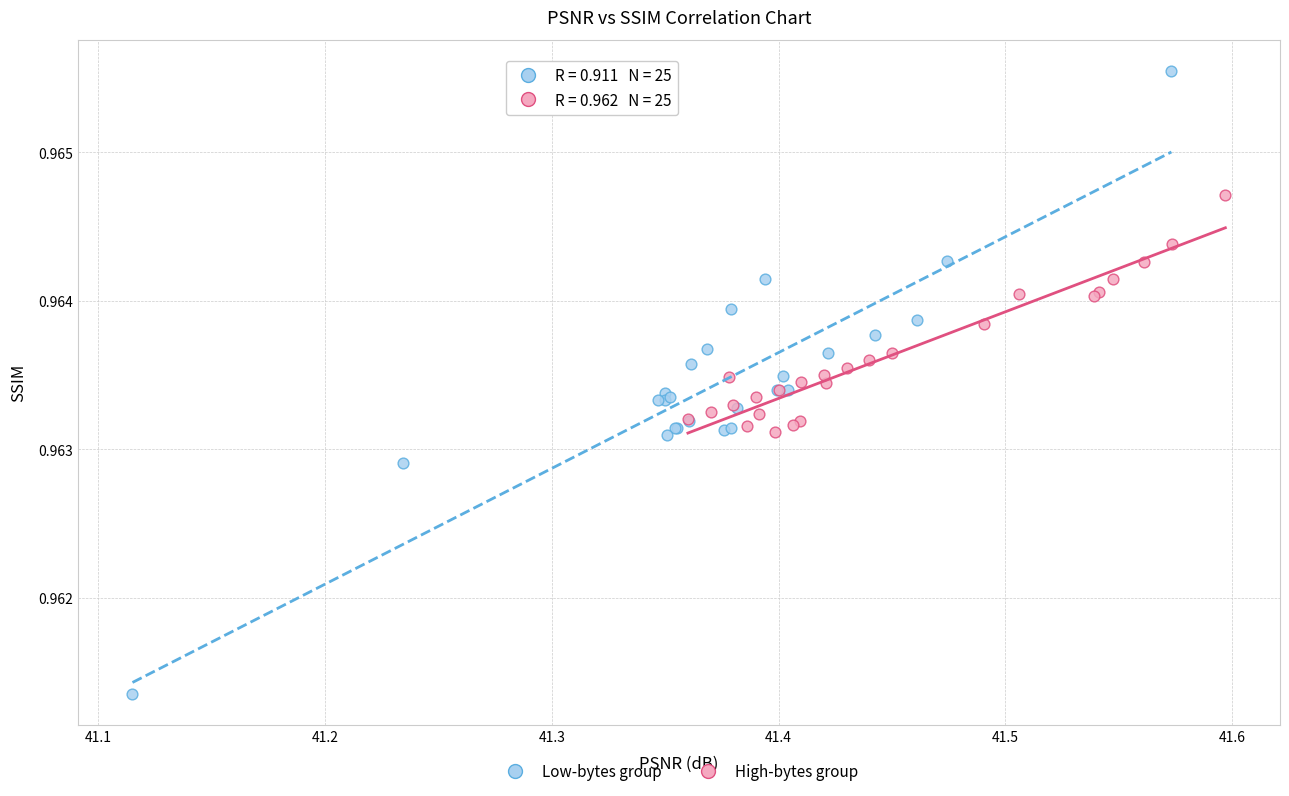

Which series has the widest spread of Y values?

Low-bytes group